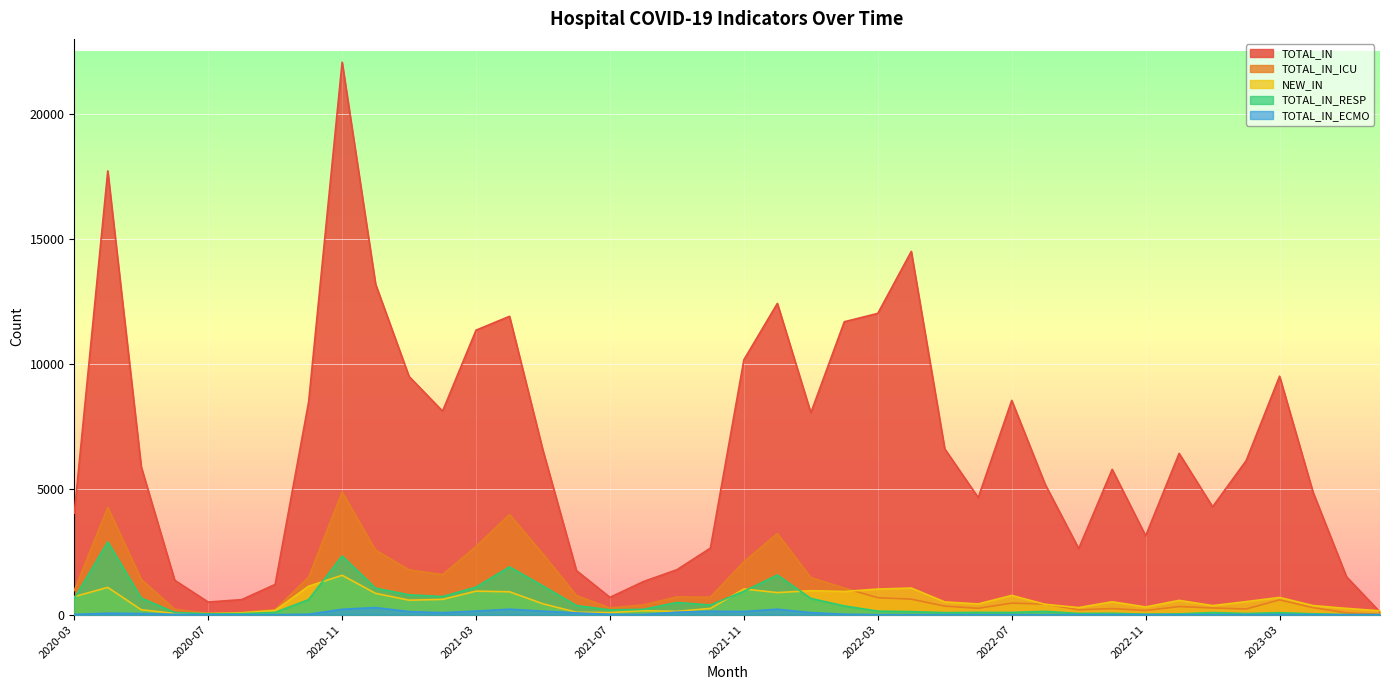

True or false: TOTAL_IN_RESP has more than 1 interior local peaks.

True